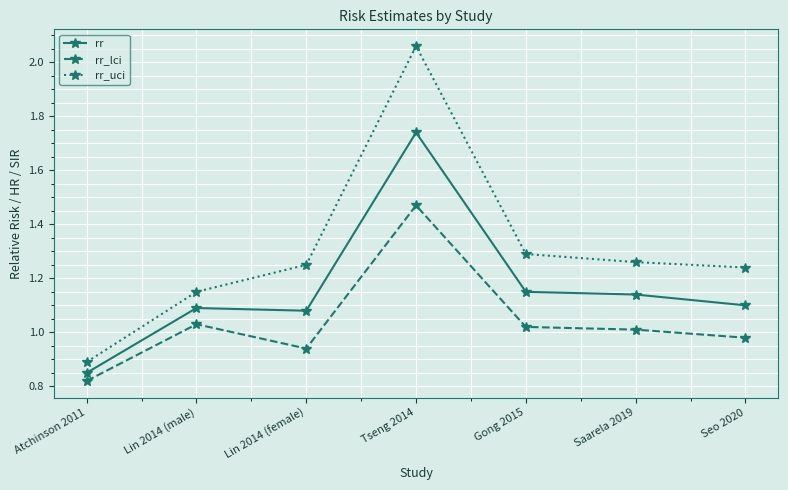

Where does the rr_uci series first go above 1?

Lin 2014 (male)